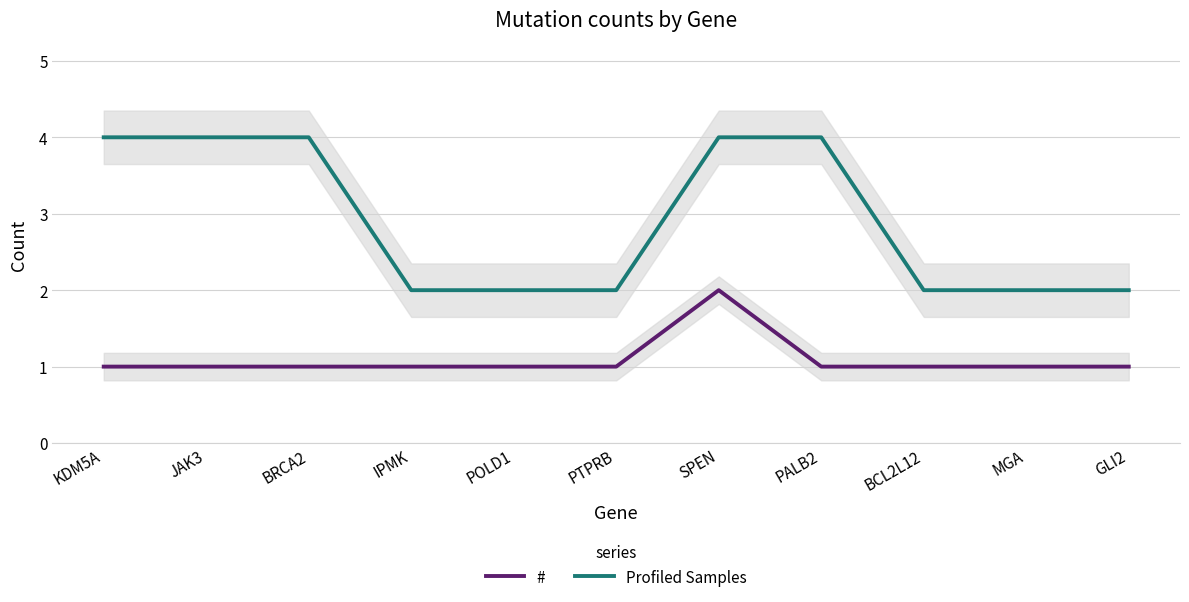

True or false: Profiled Samples has more than 1 points higher than both neighbors.

False